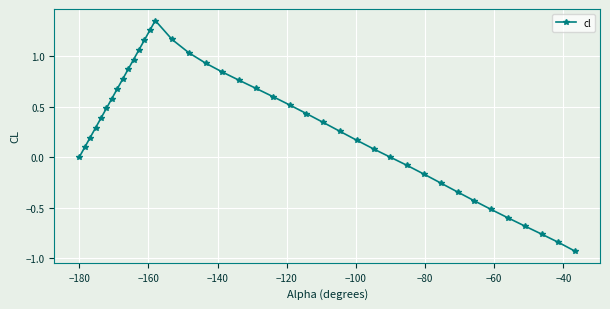

How many interior local peaks (higher than both neighbors) does the data have?

1